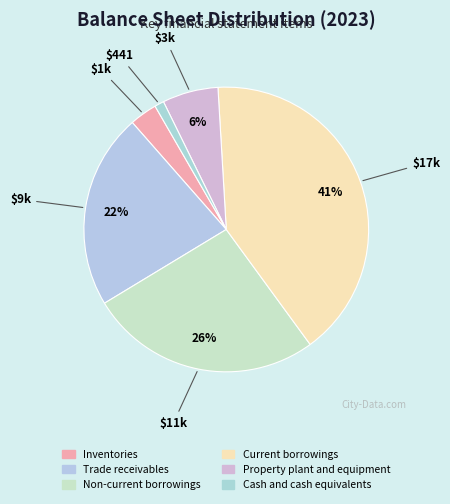

To the nearest percent, what is the combined percentage of Property plant and equipment and Trade receivables?

29%